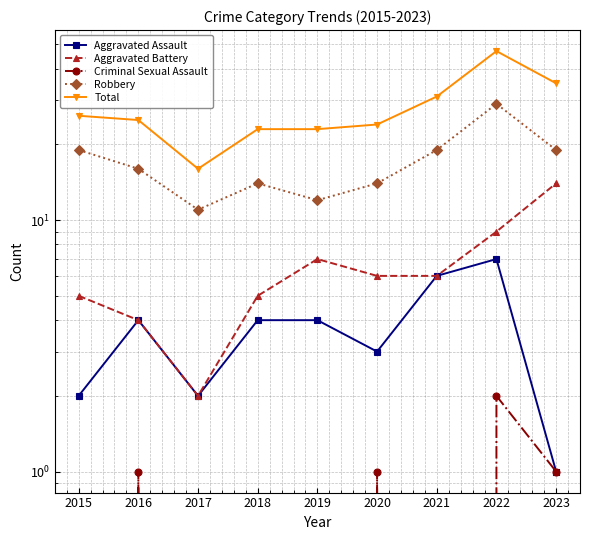

Count the number of data series in this chart.

5